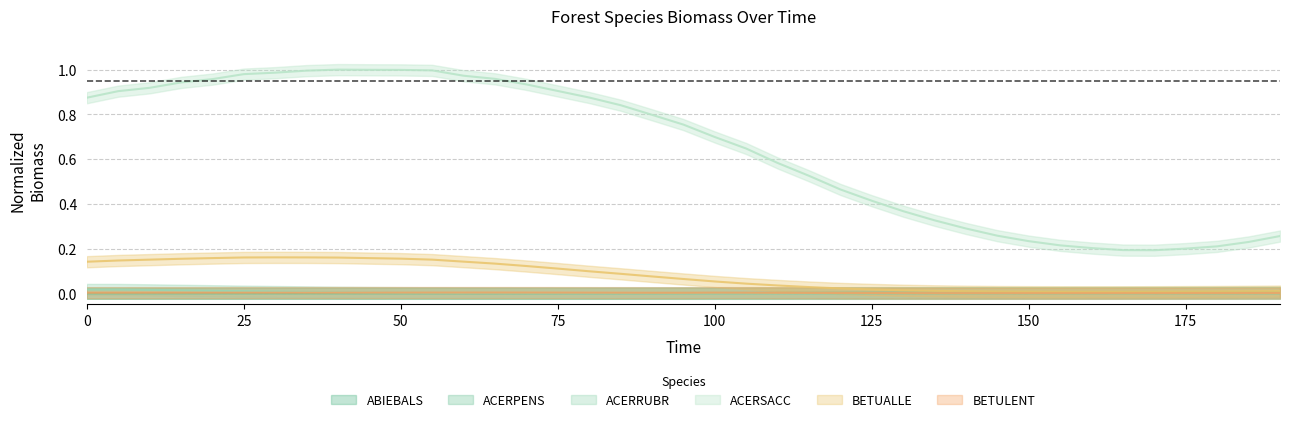

Where is BETULENT nearest to the value 0?

160